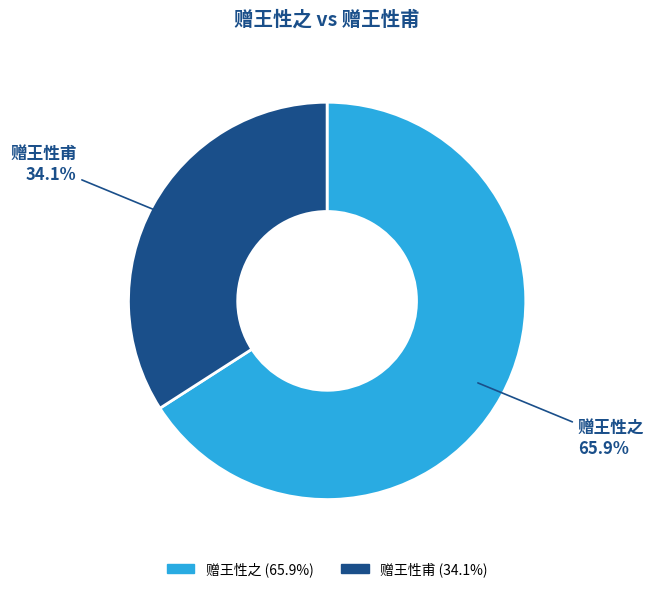

To the nearest percent, what is the difference between the largest and smallest slice percentages?

32%